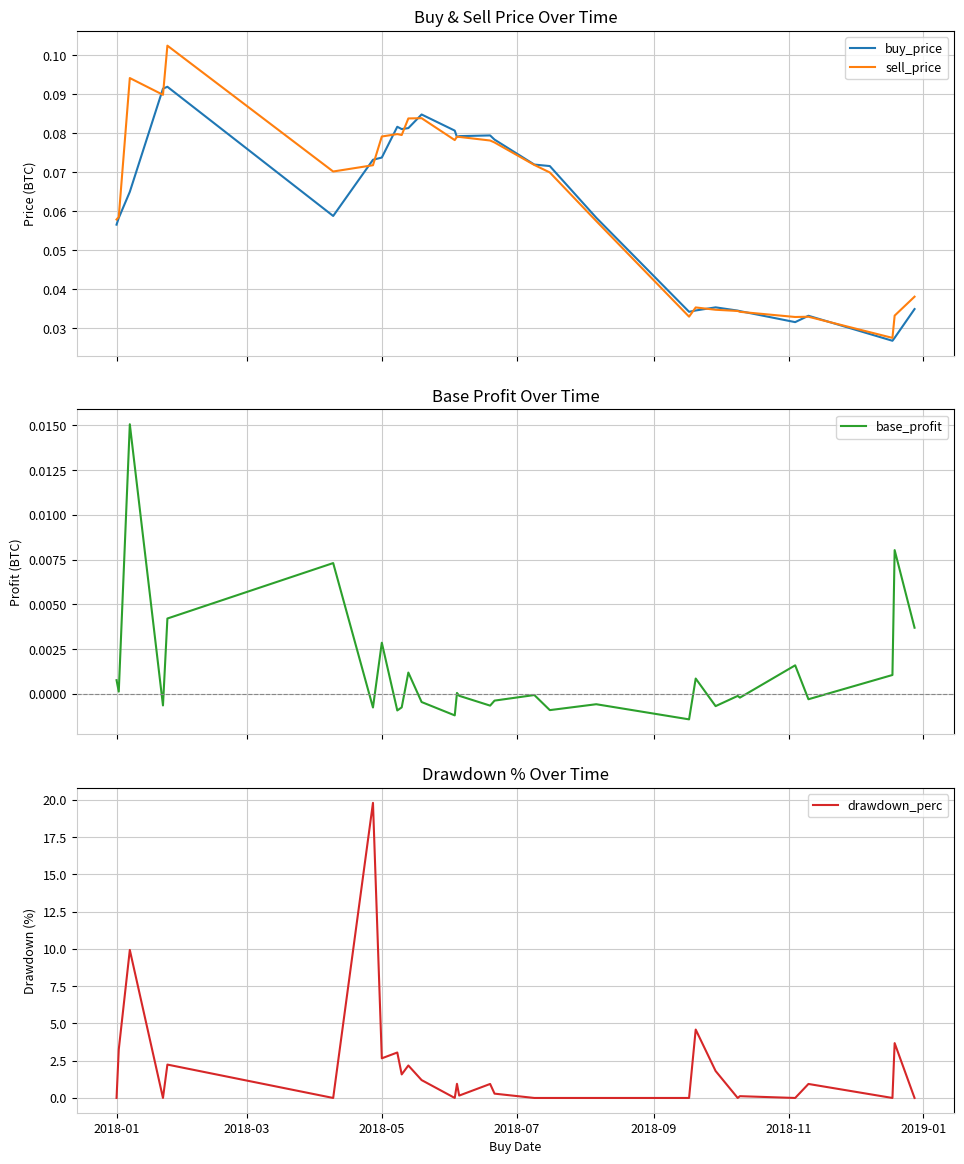

The drawdown_perc series shows 3.7 at 2018-05. True or false?

False